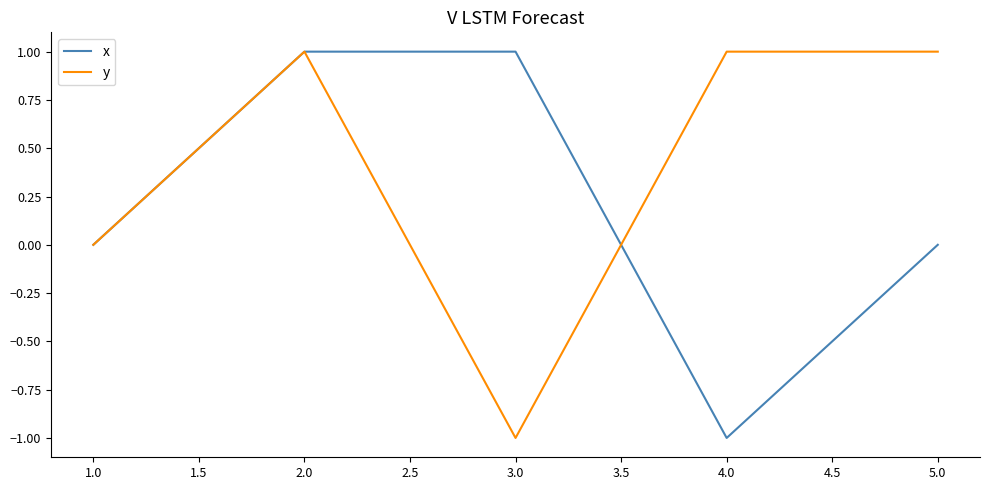

How many distinct data groups are displayed?

2